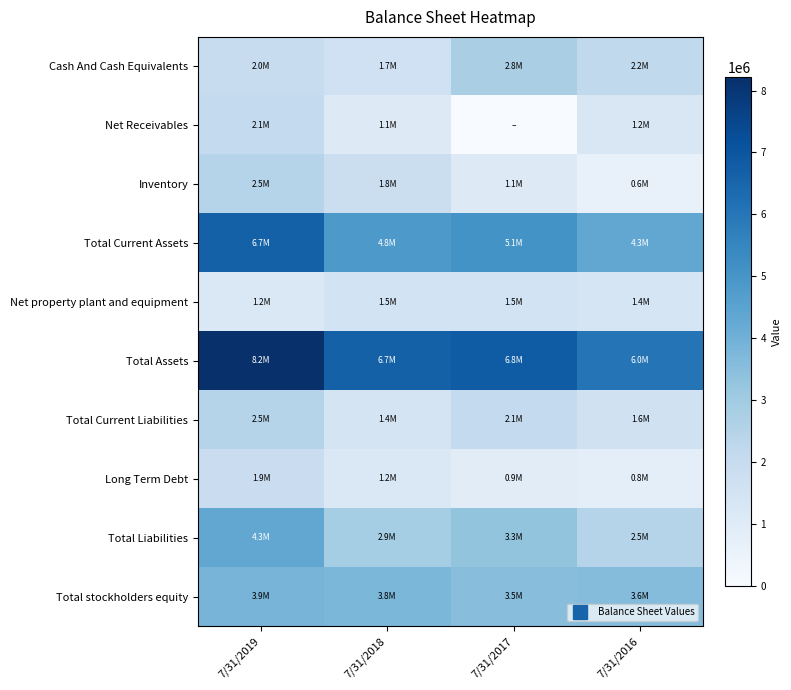

Reading left to right, list all the values displayed in this chart.

Cash And Cash Equivalents: 7/31/2019=1958580	7/31/2018=1660639	7/31/2017=2774417	7/31/2016=2167326
Net Receivables: 7/31/2019=2114579	7/31/2018=1087601	7/31/2017=0	7/31/2016=1231525
Inventory: 7/31/2019=2484591	7/31/2018=1798170	7/31/2017=1060992	7/31/2016=587557
Total Current Assets: 7/31/2019=6665290	7/31/2018=4848613	7/31/2017=5078971	7/31/2016=4340932
Net property plant and equipment: 7/31/2019=1172763	7/31/2018=1512084	7/31/2017=1527266	7/31/2016=1380735
Total Assets: 7/31/2019=8215378	7/31/2018=6660902	7/31/2017=6816576	7/31/2016=6045315
Total Current Liabilities: 7/31/2019=2454450	7/31/2018=1441526	7/31/2017=2094704	7/31/2016=1620402
Long Term Debt: 7/31/2019=1868397	7/31/2018=1199866	7/31/2017=906791	7/31/2016=816673
Total Liabilities: 7/31/2019=4349434	7/31/2018=2892120	7/31/2017=3288193	7/31/2016=2477691
Total stockholders equity: 7/31/2019=3865944	7/31/2018=3768781	7/31/2017=3528383	7/31/2016=3567624